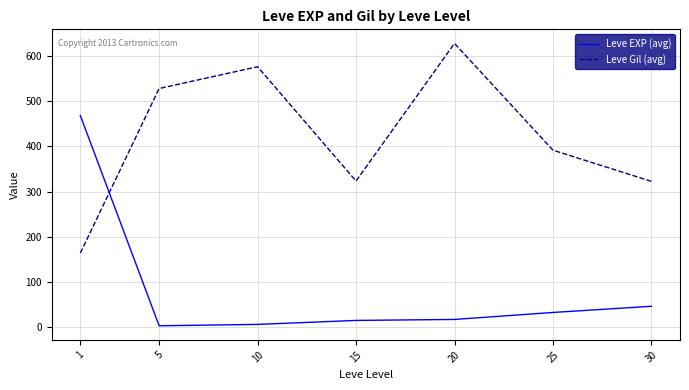

Rank the series at 30 from highest to lowest value.

Leve Gil (avg), Leve EXP (avg)